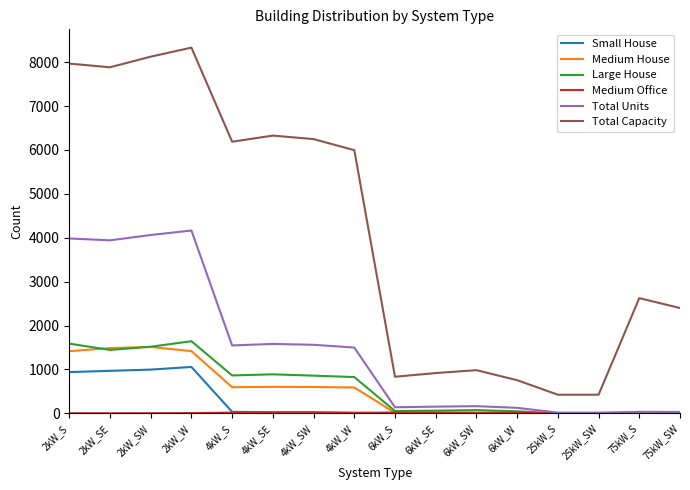

Which series has the largest total across all categories?

Total Capacity